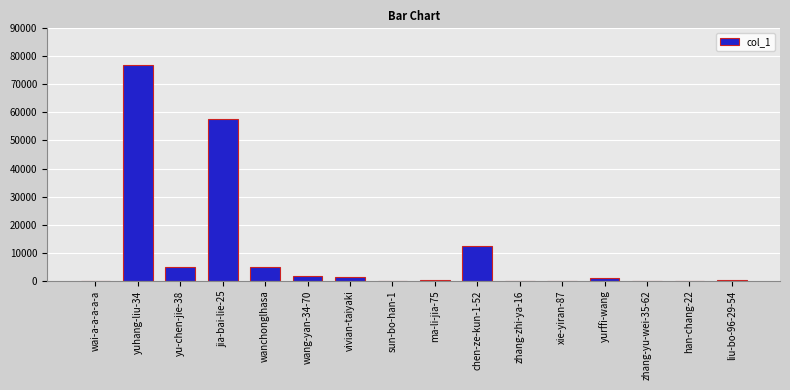

At which category does the chart reach its peak across all series?

yuhang-liu-34